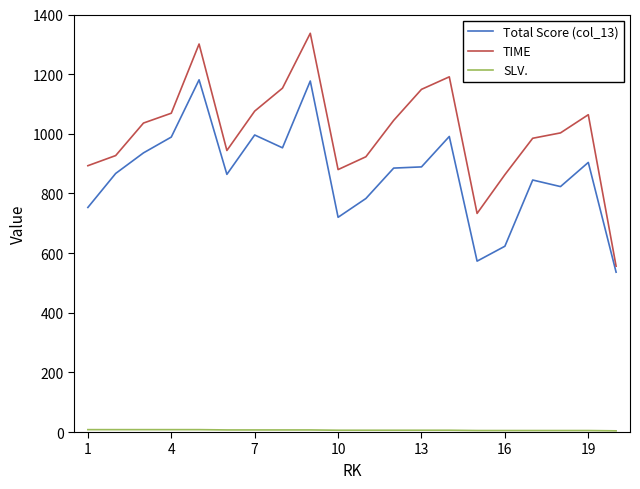

Which series has the largest total across all categories?

TIME